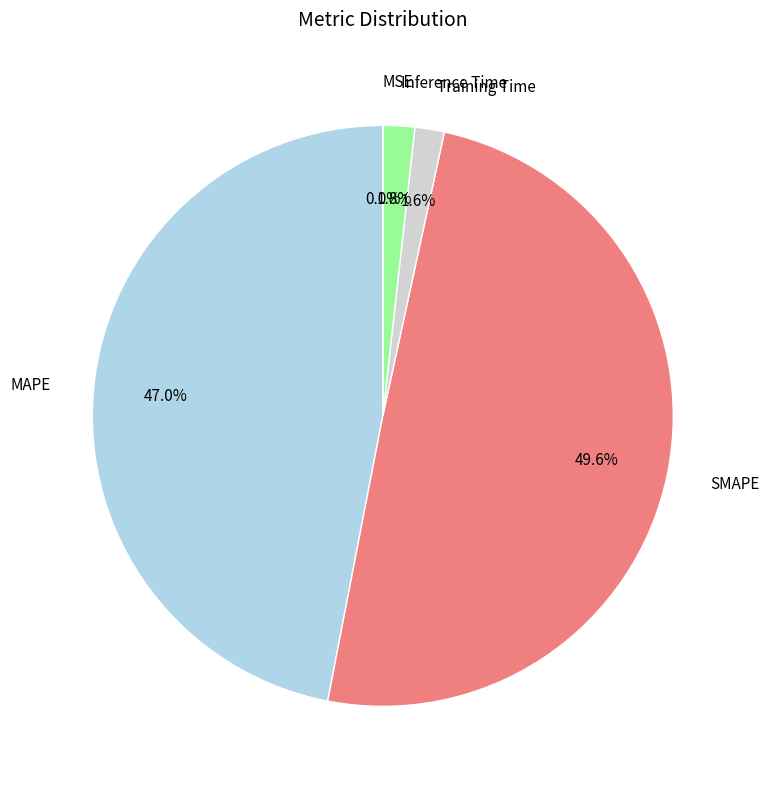

To the nearest percent, what is the average slice percentage?

20%